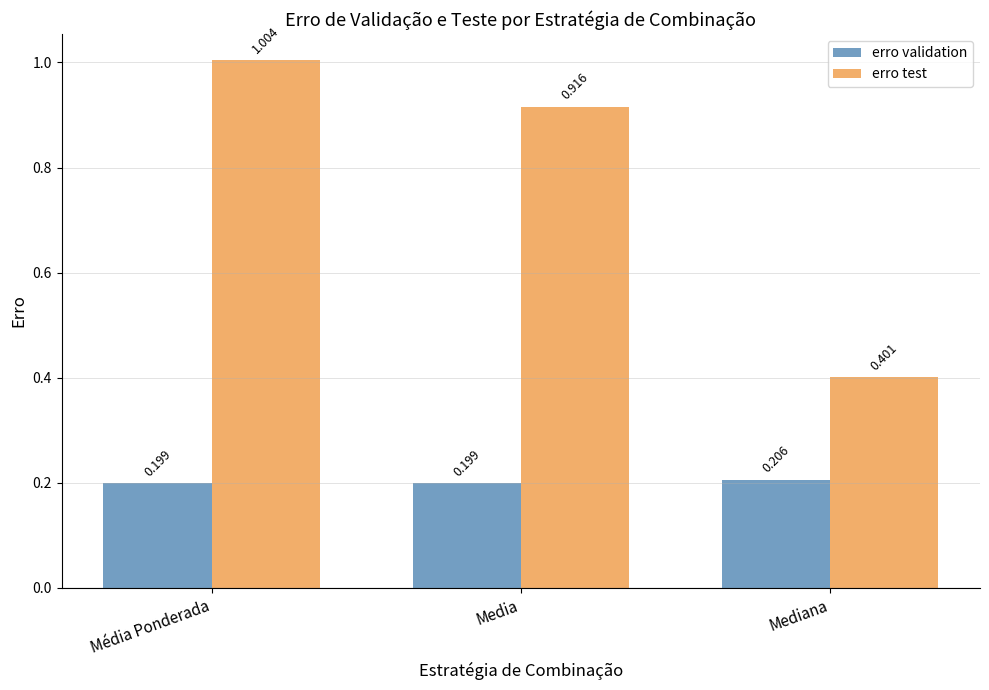

Which category has the highest value in the erro test series?

Média Ponderada